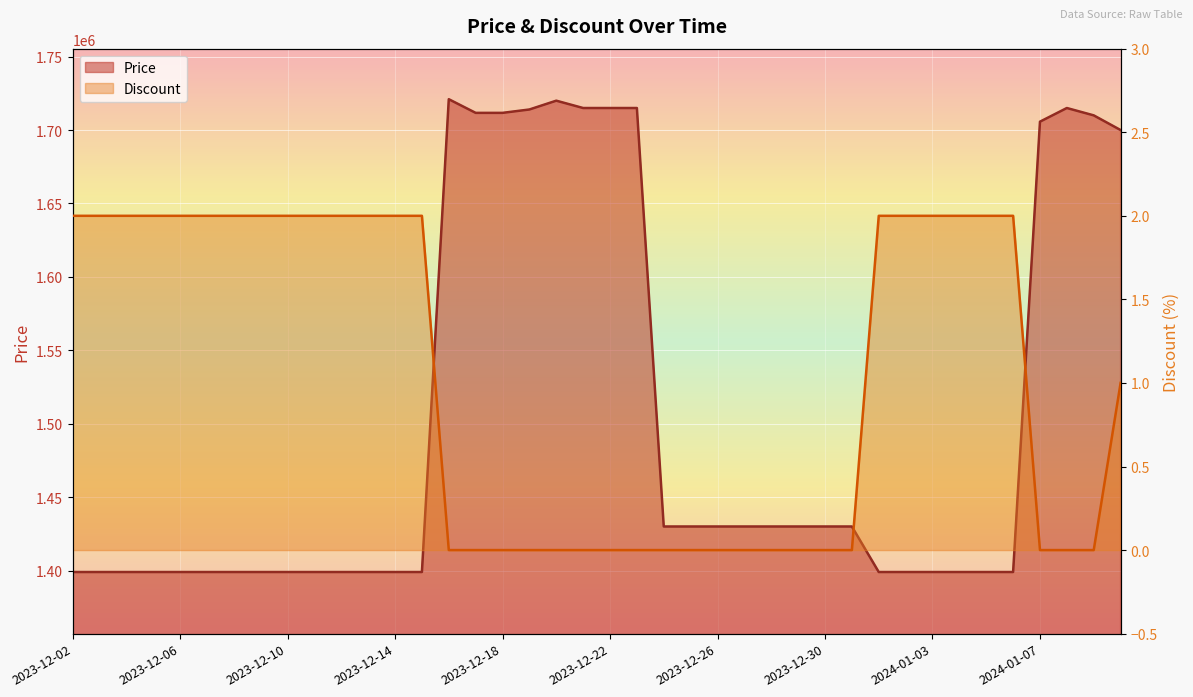

Reading left to right, what are all the values shown in this chart?

Price: 1399000	1399000	1399000	1399000	1399000	1399000	1399000	1399000	1399000	1399000	1399000	1399000	1399000	1399000	1721000	1711700	1711700	1714000	1720000	1715000	1715000	1715000	1430000	1430000	1430000	1430000	1430000	1430000	1430000	1430000	1399000	1399000	1399000	1399000	1399000	1399000	1705700	1715000	1710000	1700000
Discount: 2	2	2	2	2	2	2	2	2	2	2	2	2	2	0	0	0	0	0	0	0	0	0	0	0	0	0	0	0	0	2	2	2	2	2	2	0	0	0	1